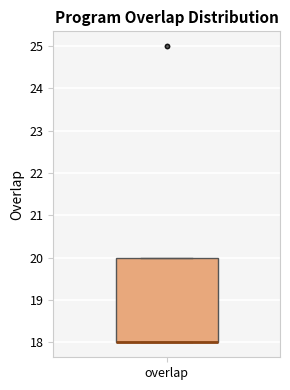

Transcribe this box plot: give where the median line is, the range the box spans, and where the two whiskers end, as read against the y-axis. The values are not printed on the chart, so give them approximately, as read against the axis.

median 18 (drawn on the box's lower edge), box 18 to 20, whiskers 18 to 20